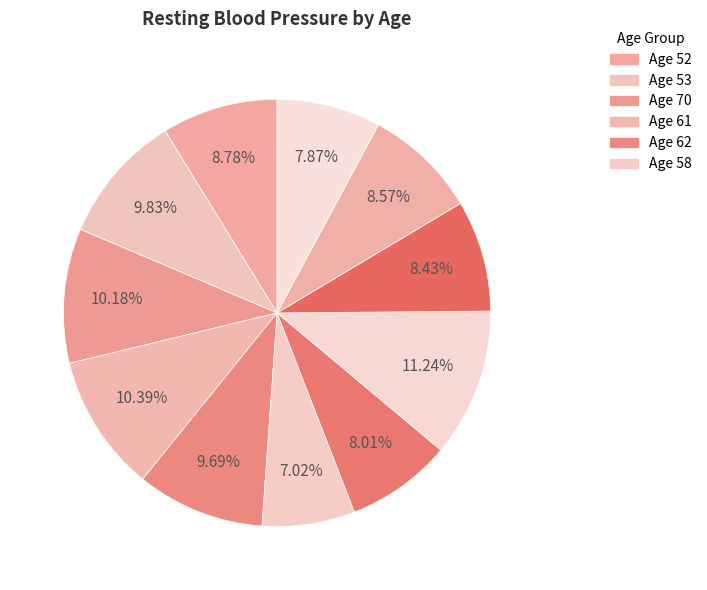

Does any single category account for the majority?

No